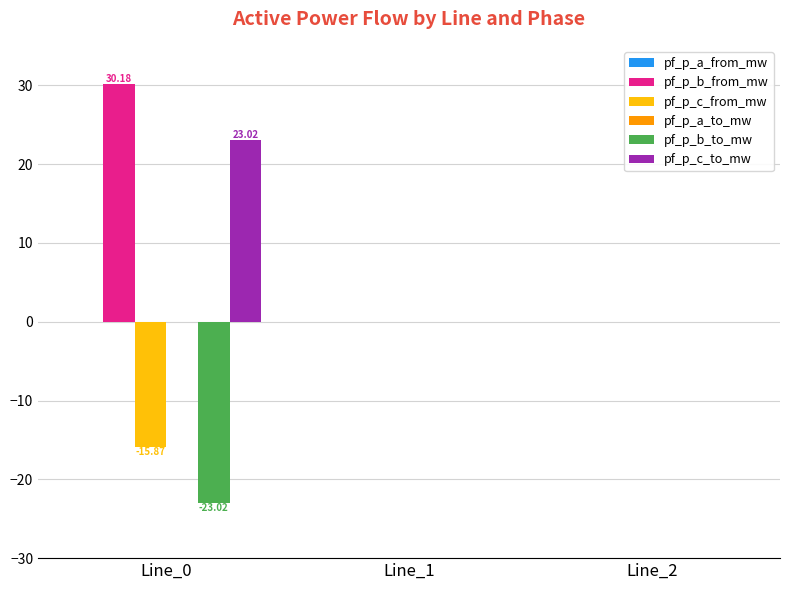

Between Line_0 and Line_1, which series saw the biggest shift?

pf_p_b_from_mw